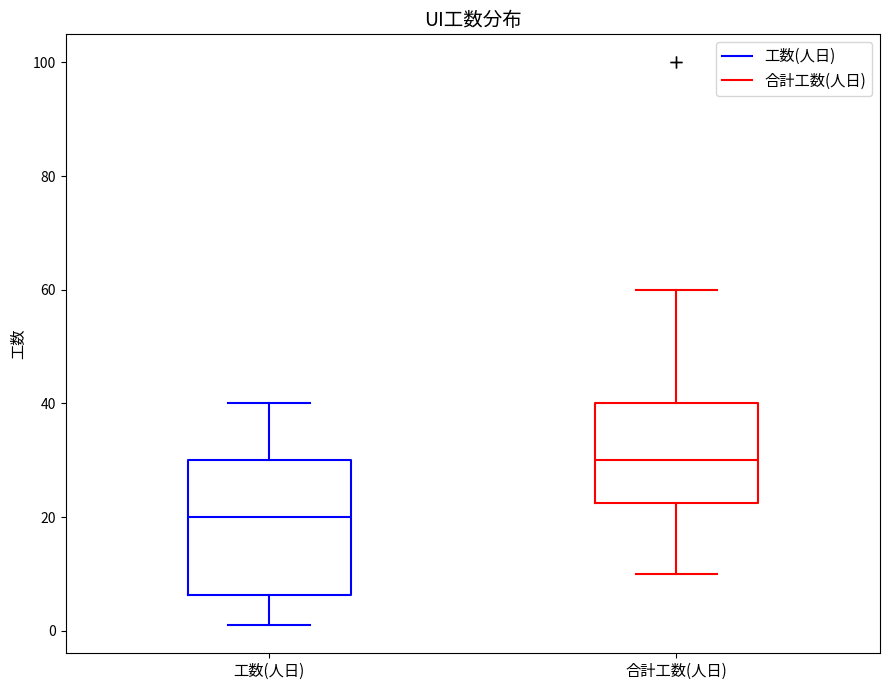

Which box is the tallest, from its lower edge to its upper edge?

工数(人日)